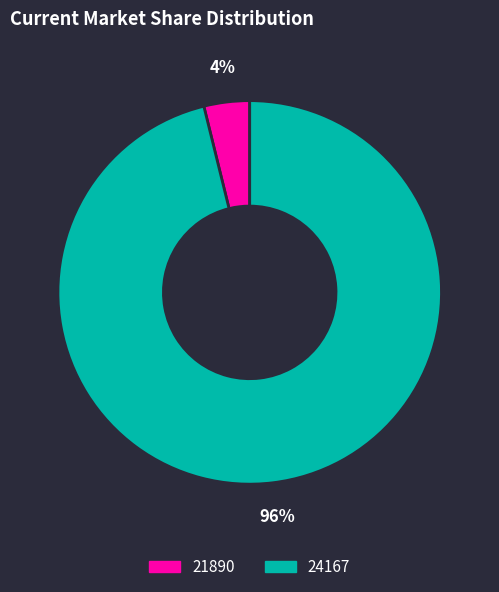

Which category accounts for the majority?

24167